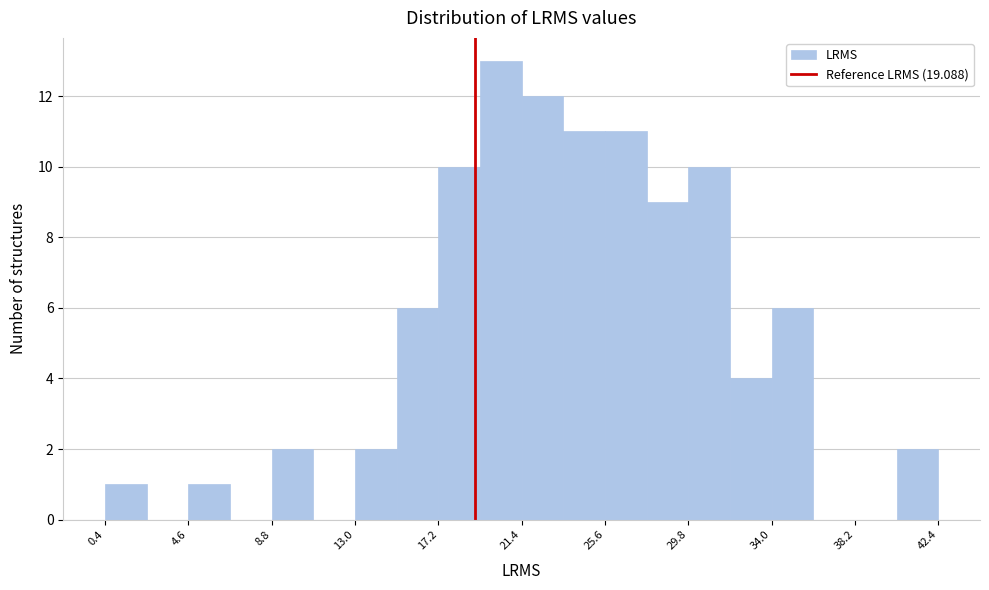

What is the height of the bar covering 13.0 to 15.0 on the x-axis? Neither the bar edges nor the heights are printed on the chart, so give them approximately, as read against the axes.

2